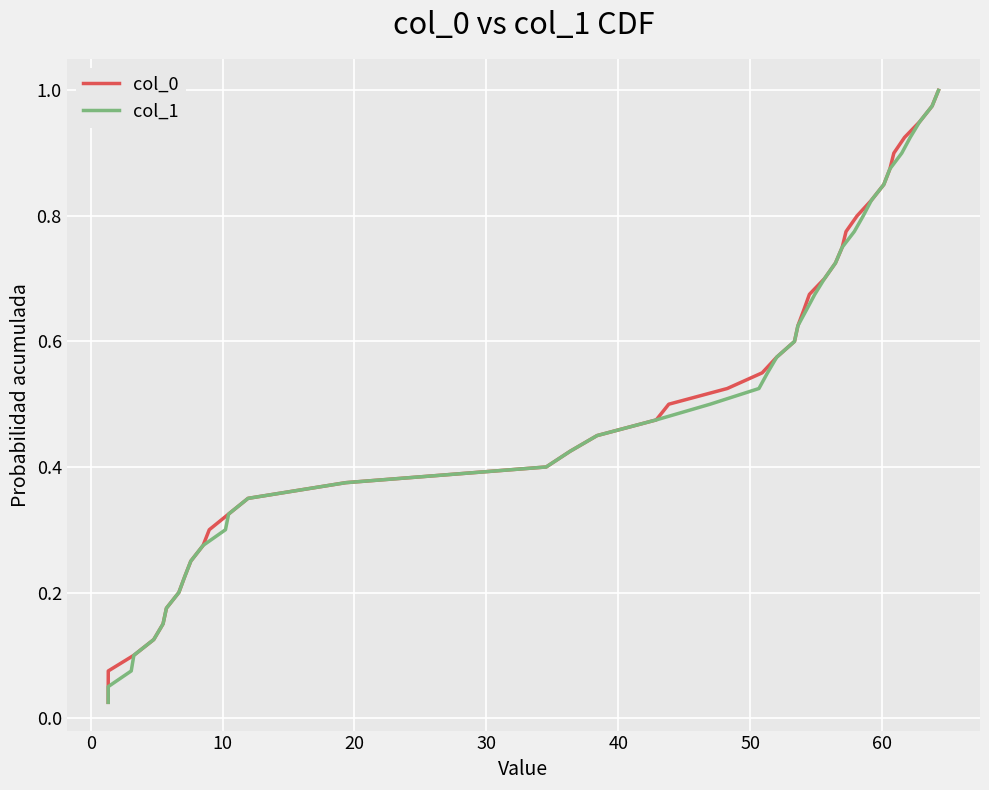

What are all the series names shown in the legend?

col_0, col_1